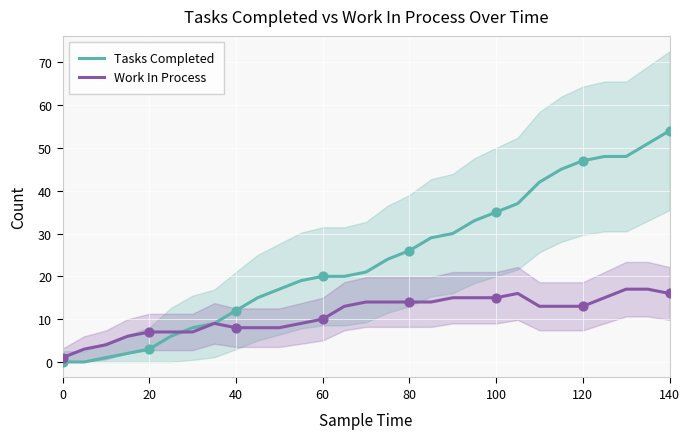

Is the value of Tasks Completed at 20 greater than the value of Work In Process at 22?

No